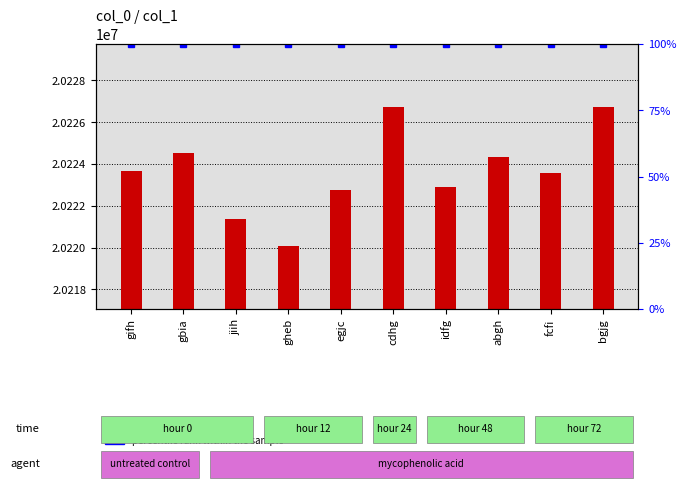

What is the minimum value shown in the chart?

100